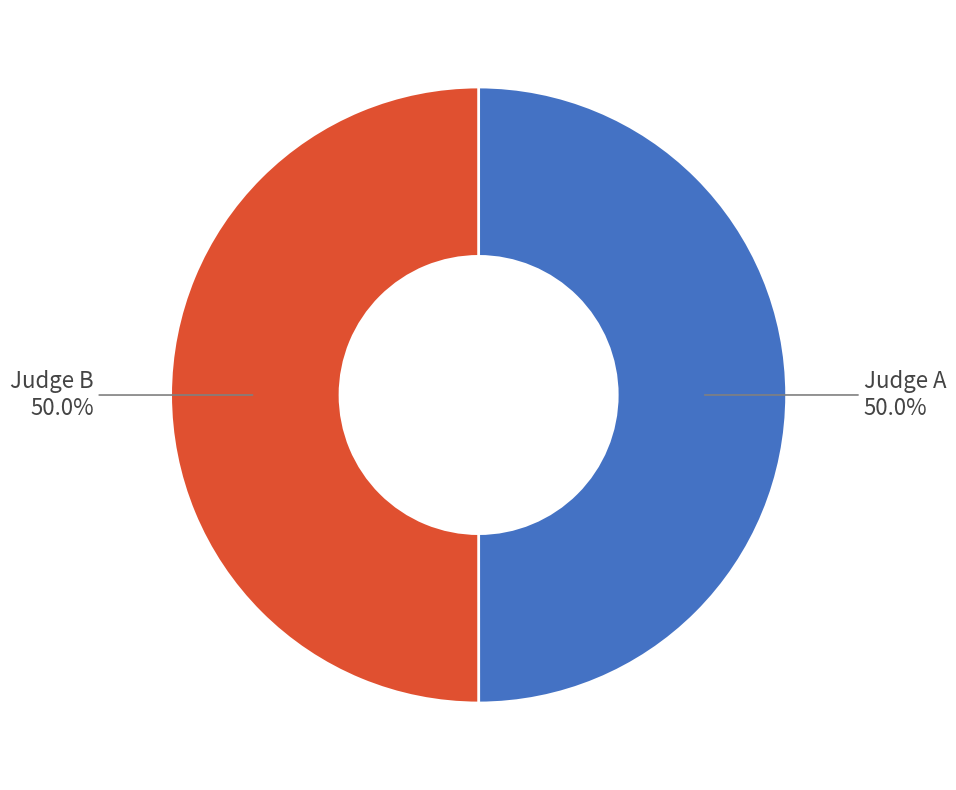

What is the majority slice?

Judge B